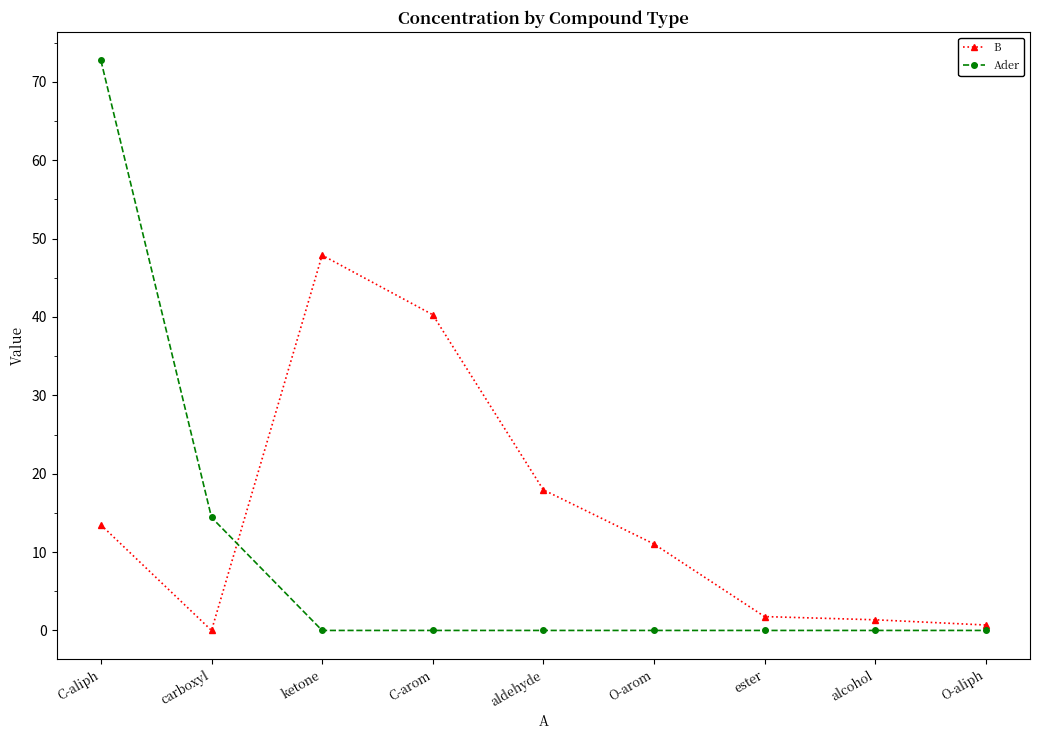

What position from the left is alcohol?

8